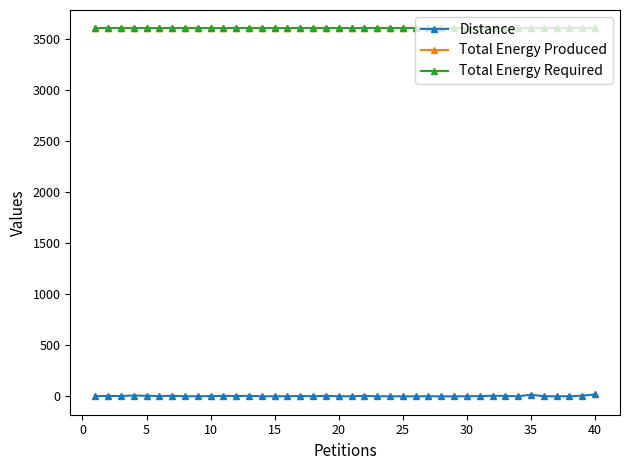

True or false: Distance and Total Energy Required cross at least once.

False